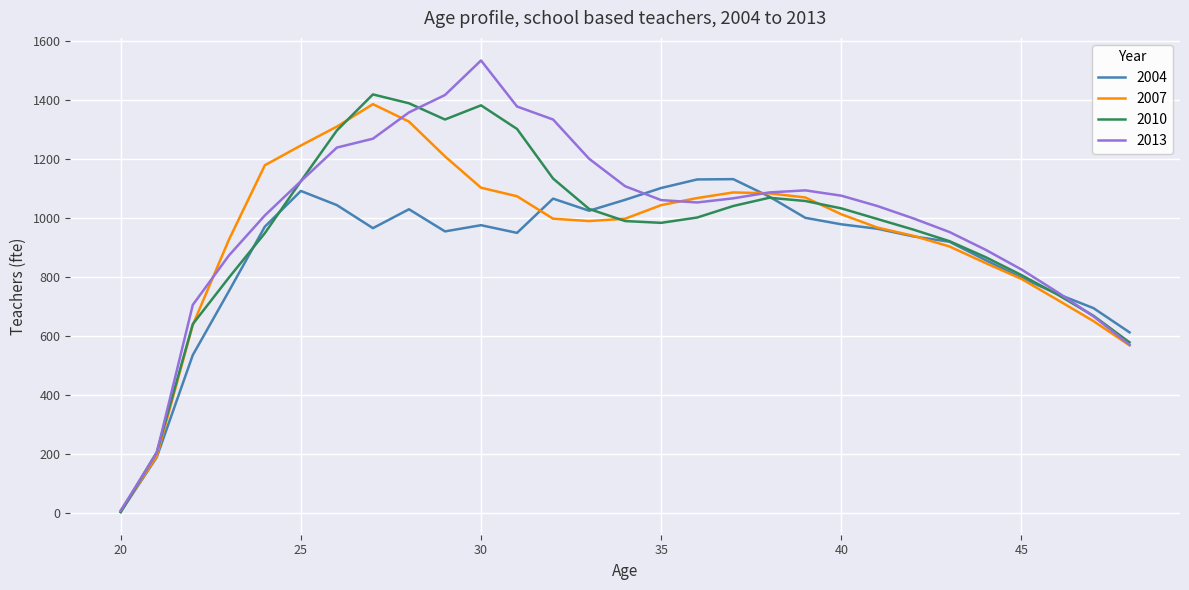

Which series has the largest range (max minus min)?

2013